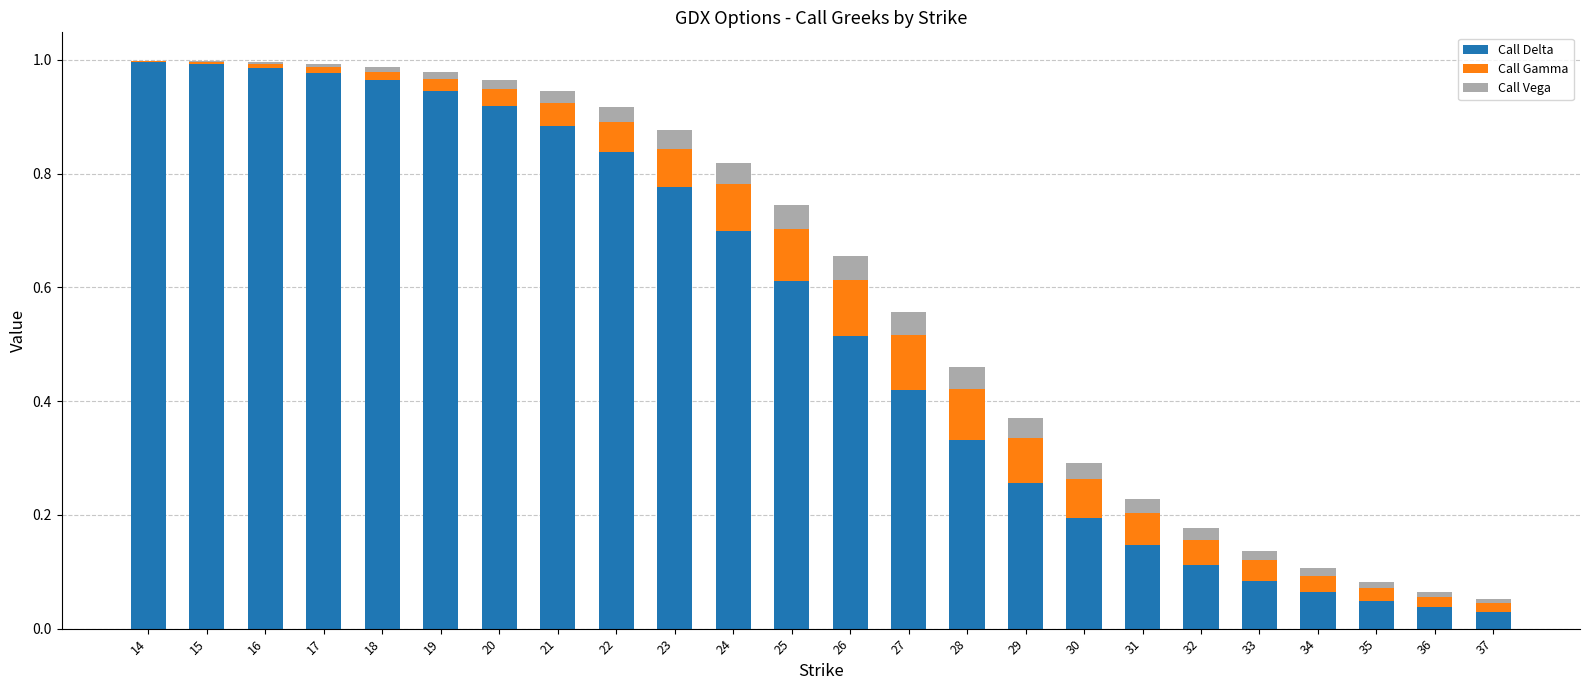

What is the total value across all series at 26?

0.7